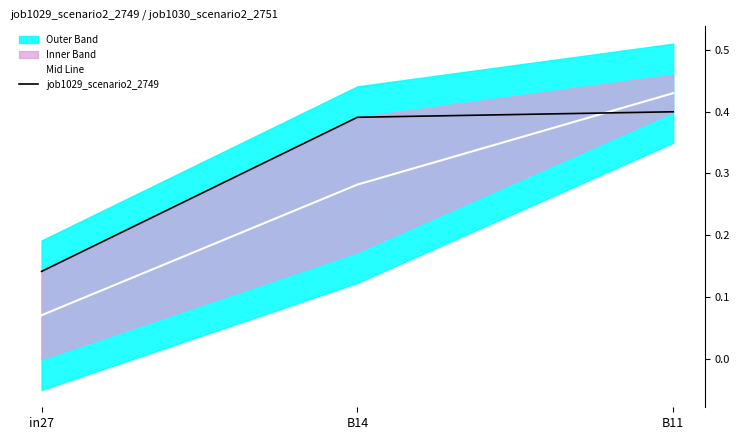

Reading left to right, what are all the values shown in this chart?

Mid Line: 0.1	0.3	0.4
job1029_scenario2_2749: 0.1	0.4	0.4